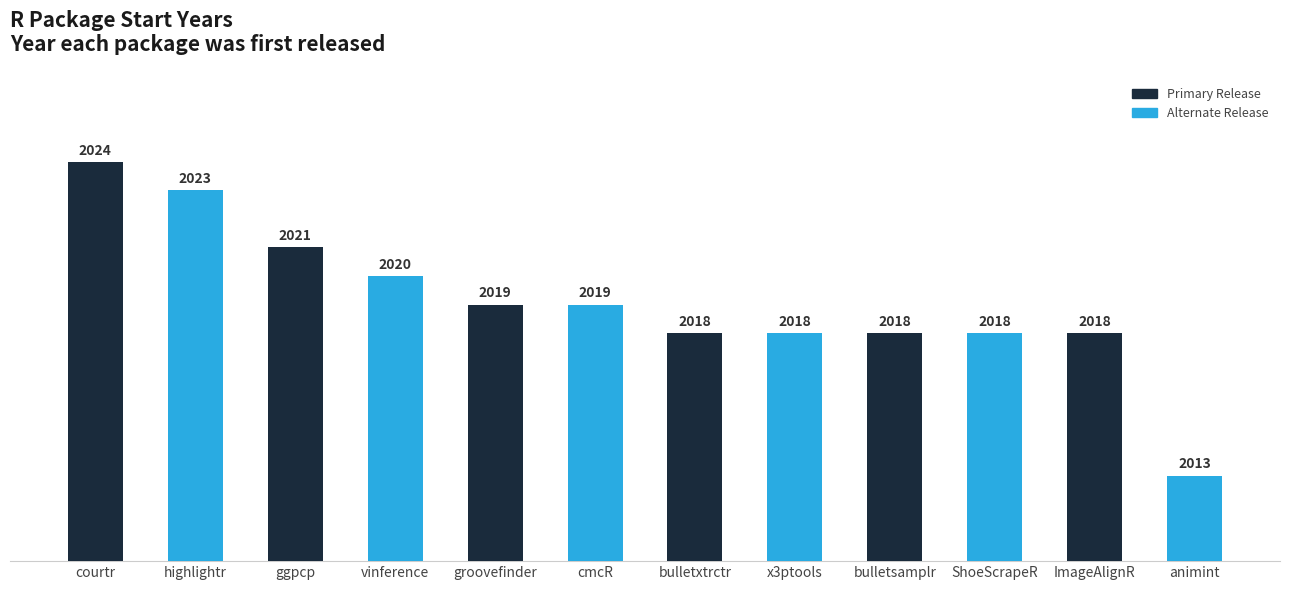

Which category has the highest value across all series?

courtr